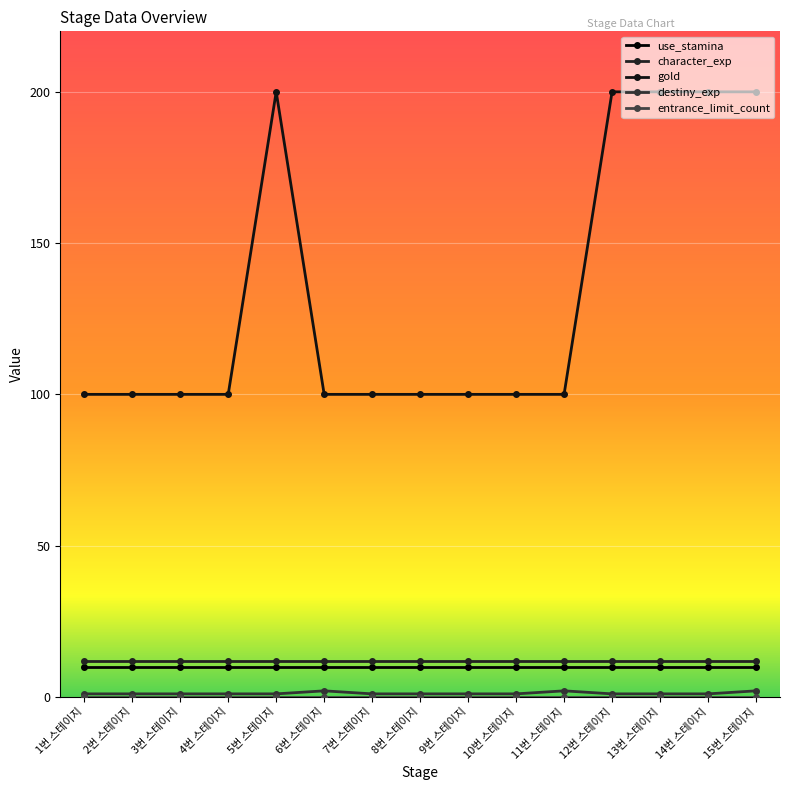

What is the minimum value for destiny_exp?

1